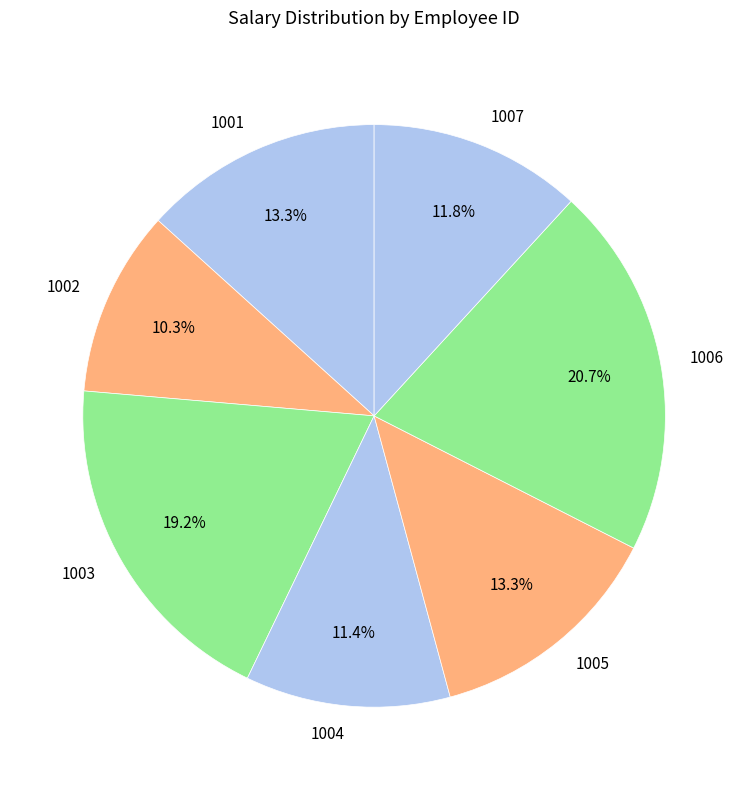

What is the total percentage of 1002 and 1006?

31.0%